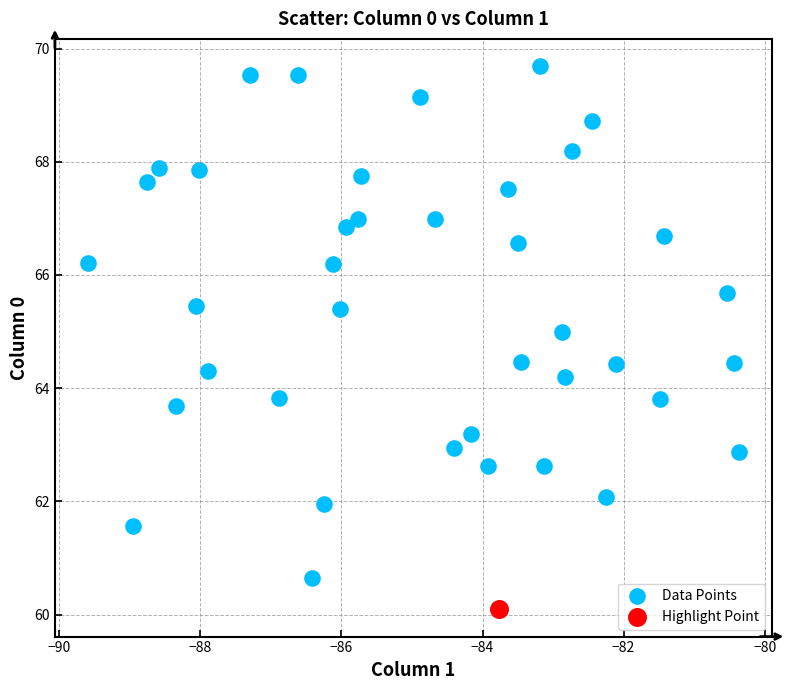

What are all the series names shown in the legend?

Data Points, Highlight Point